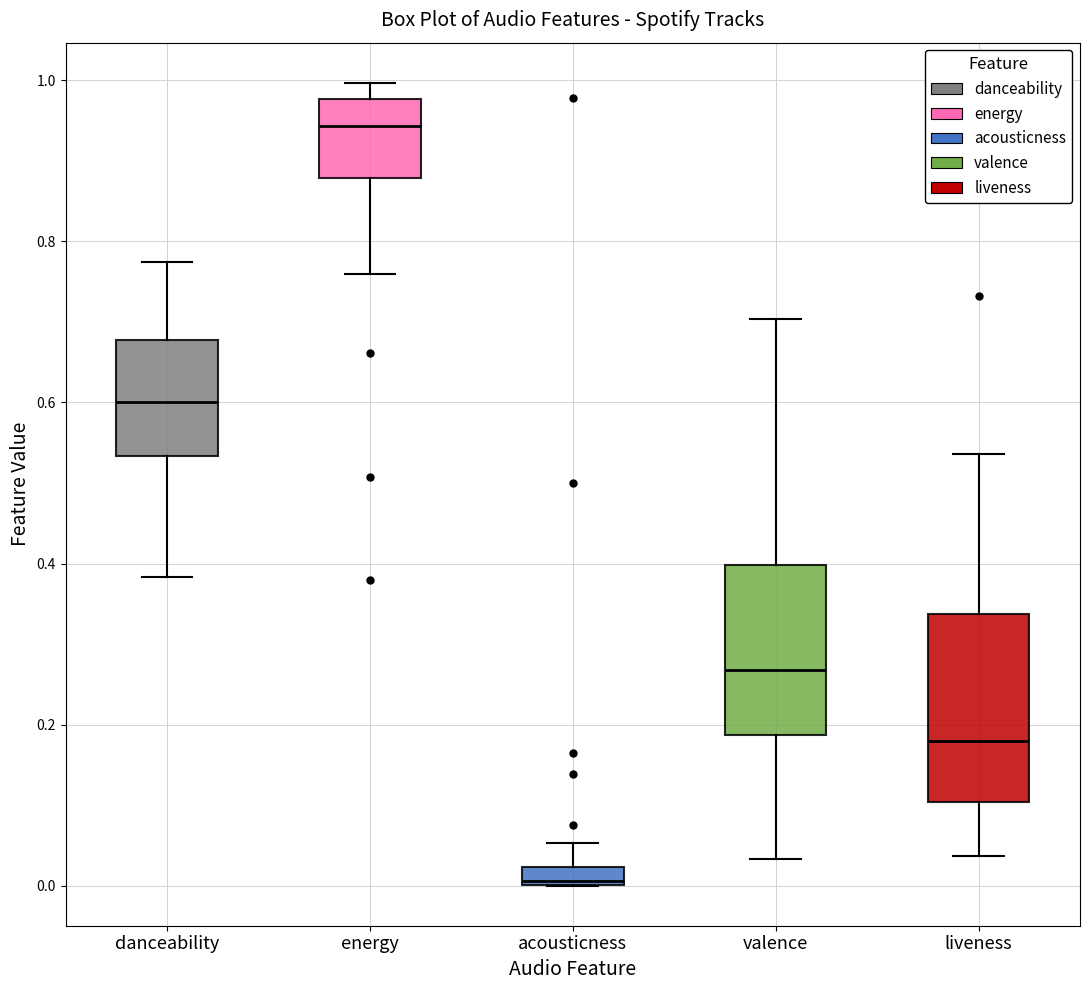

Which box's median line is the lowest?

acousticness